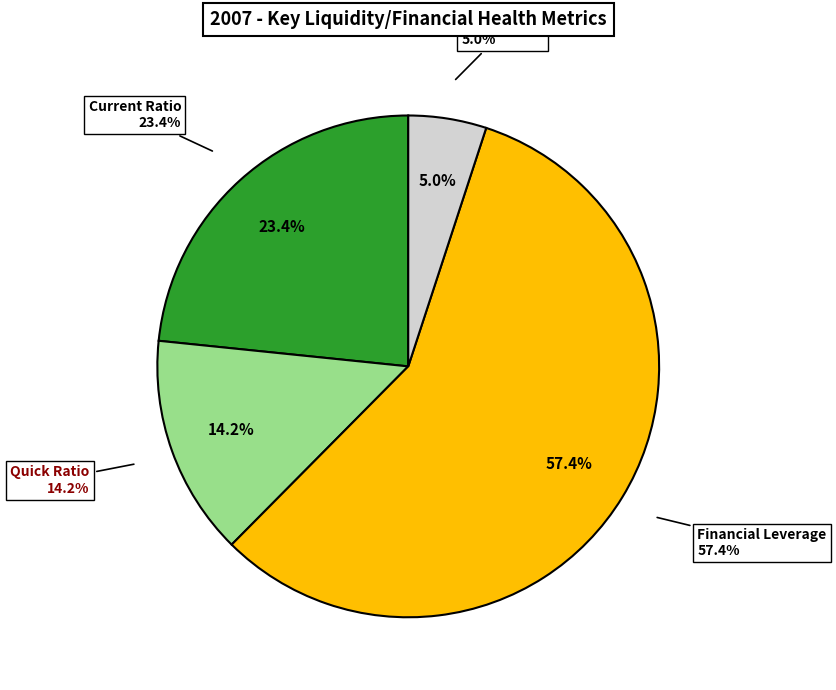

Count the number of slices in the pie.

4